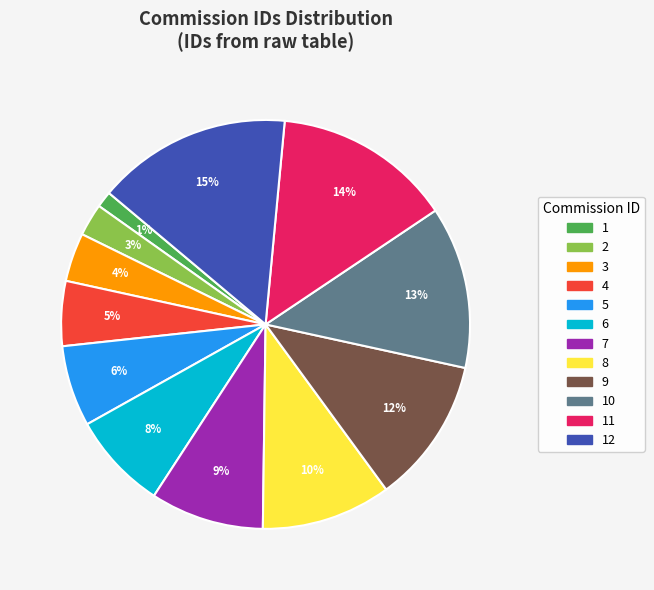

Is there any slice that represents more than half of the pie?

No